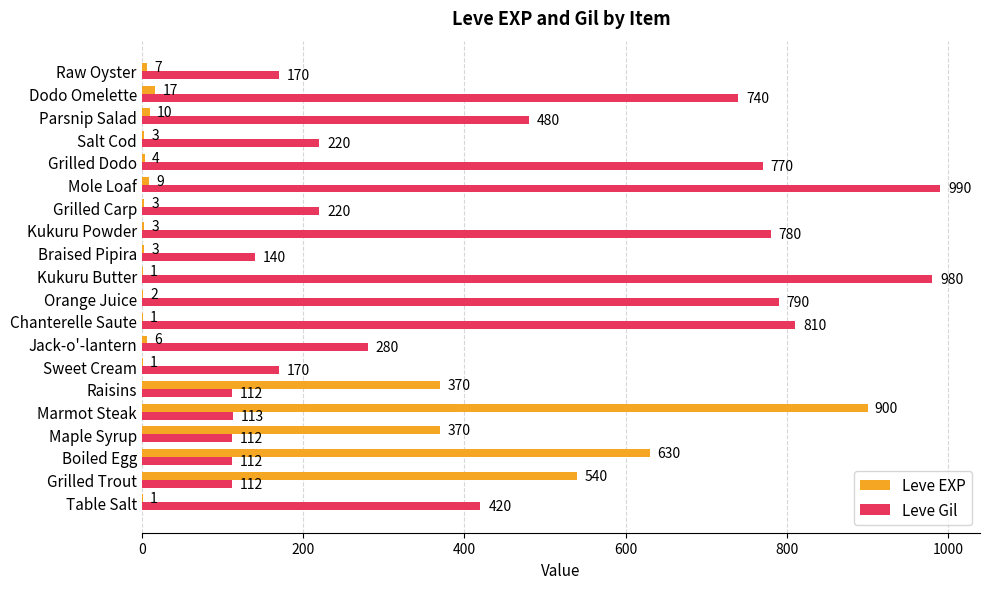

Which series has the largest range (max minus min)?

Leve EXP